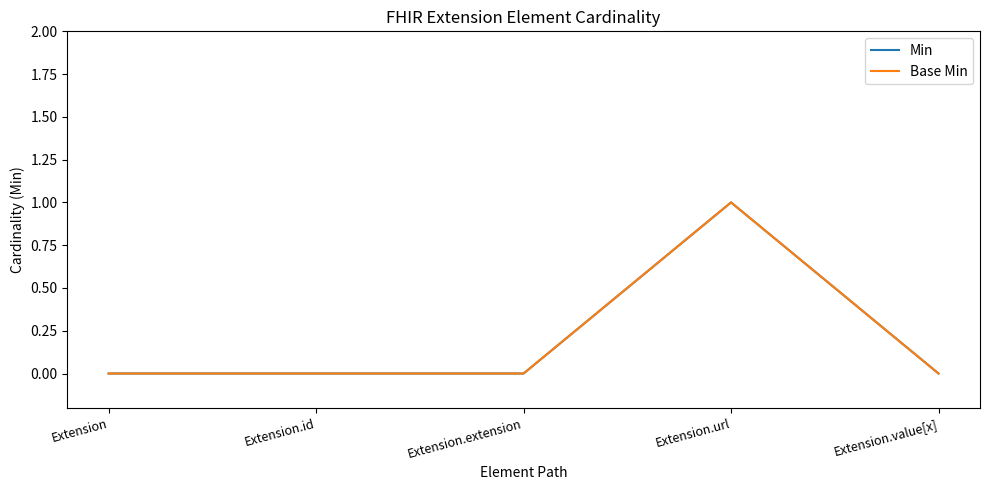

At Extension.value[x], list the series in order from largest to smallest.

Min, Base Min